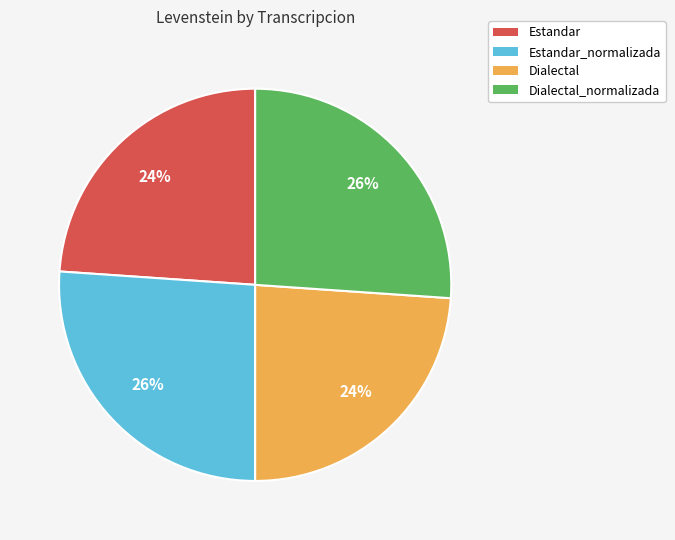

Combined, do Dialectal and Estandar account for over 50%?

No